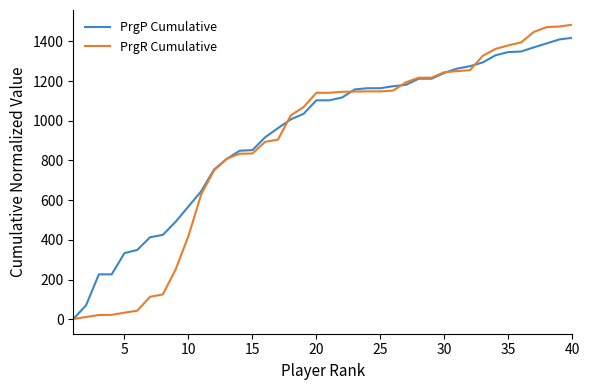

After their last crossing, which series has the higher values: PrgP Cumulative or PrgR Cumulative?

PrgR Cumulative